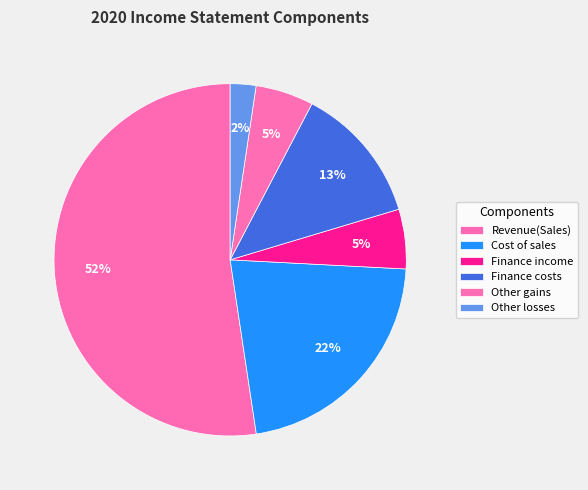

To the nearest percent, what percentage of the pie is Finance income?

5%